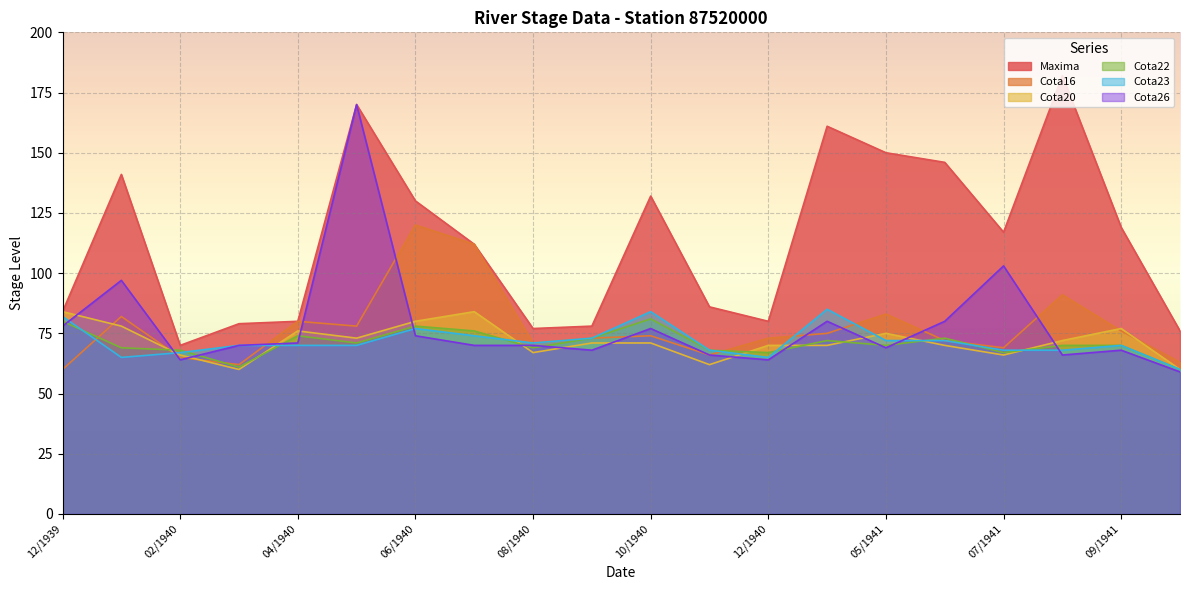

What is the maximum value shown in the chart?

182